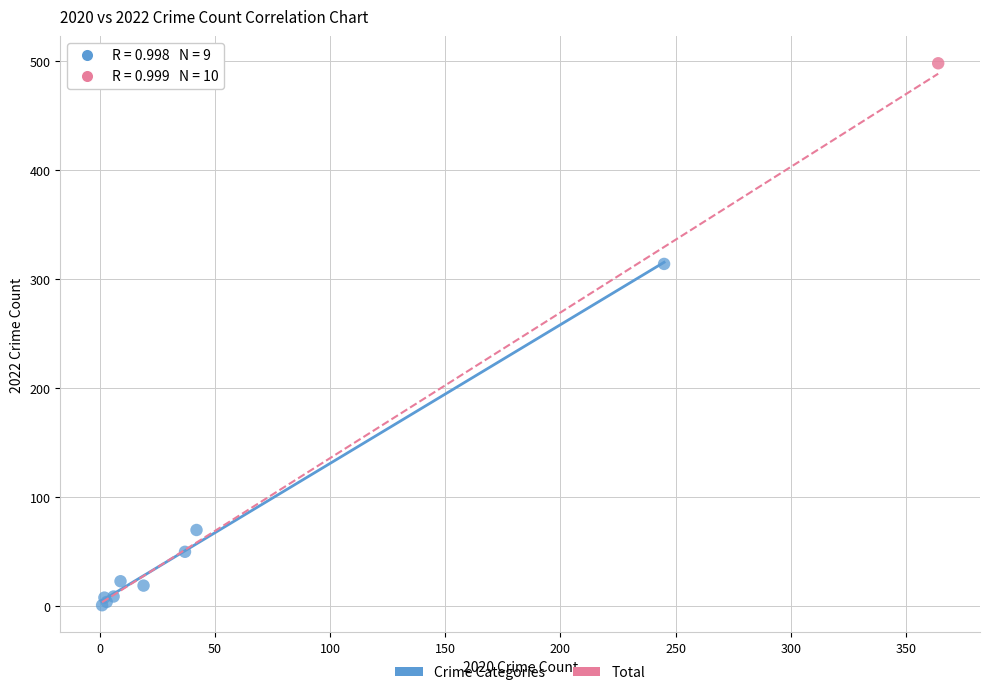

What are all the series names shown in the legend?

Crime Categories, Total